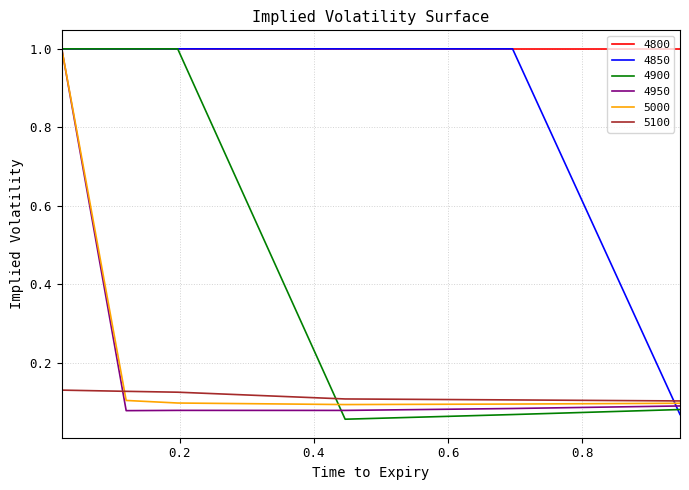

What is the greatest value displayed?

1.0